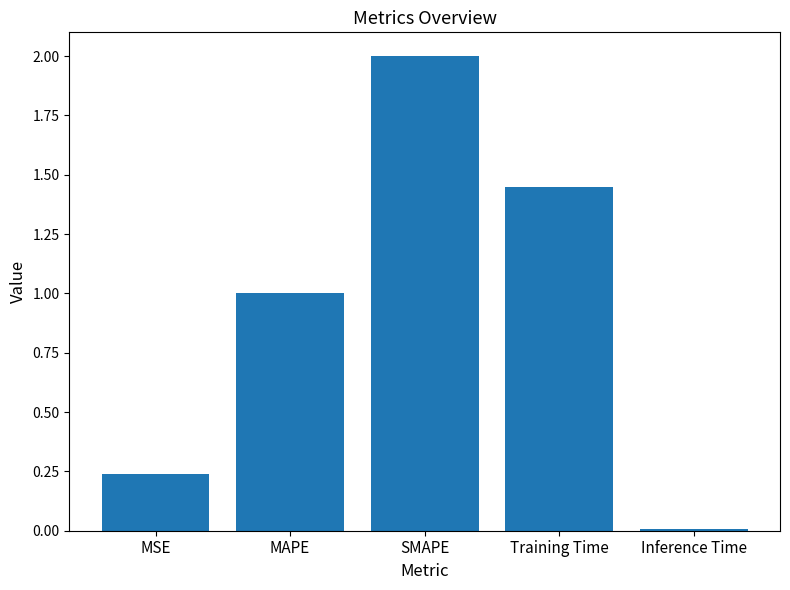

What is the label of the 1st bar from the left?

MSE